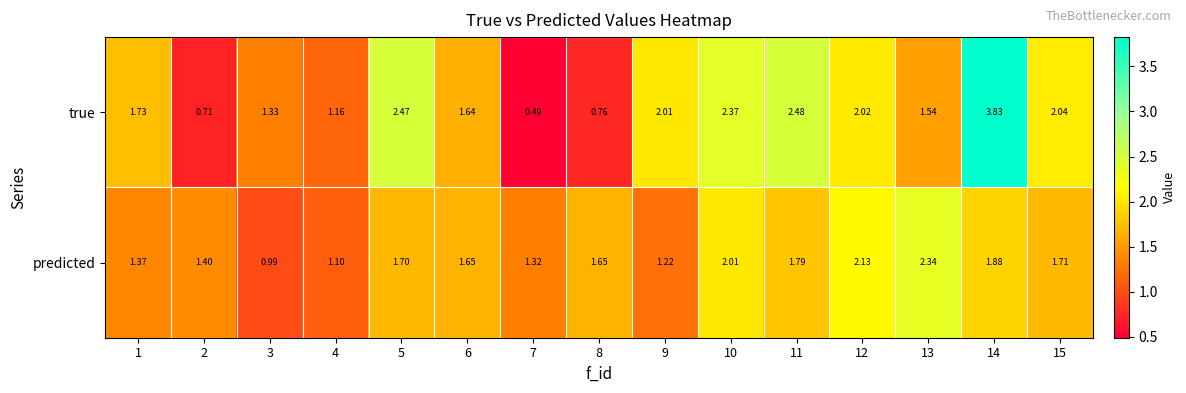

Count the number of data series in this chart.

2